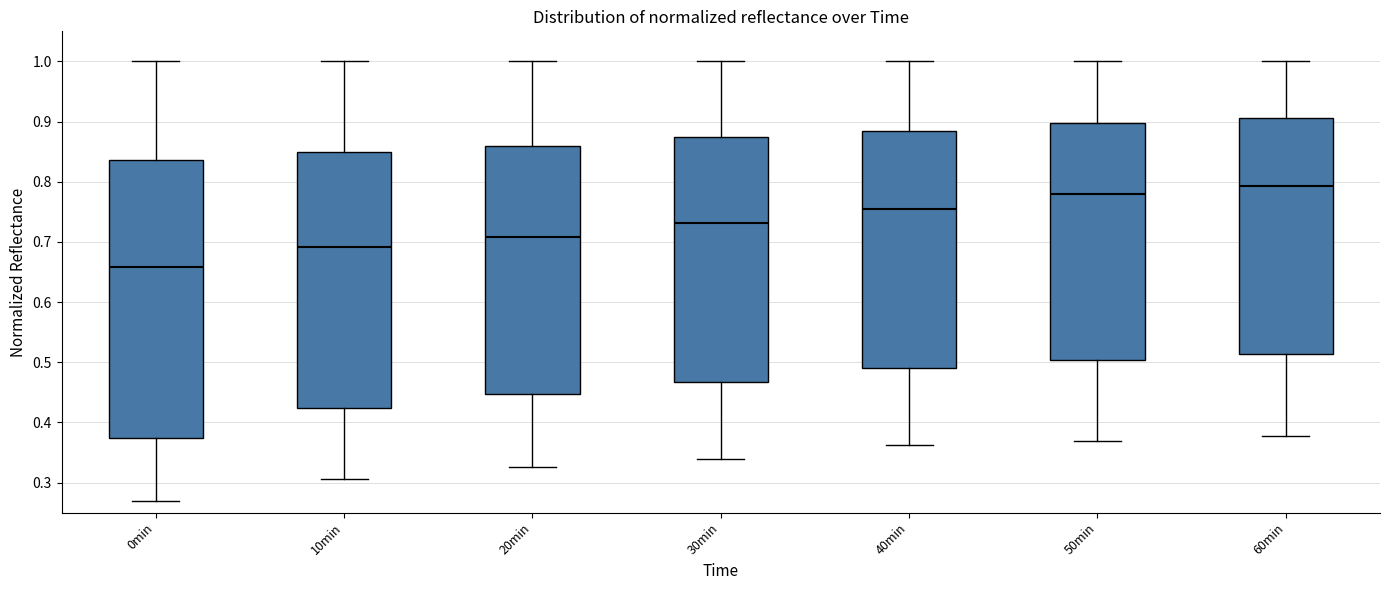

Which box's median line is the highest?

60min